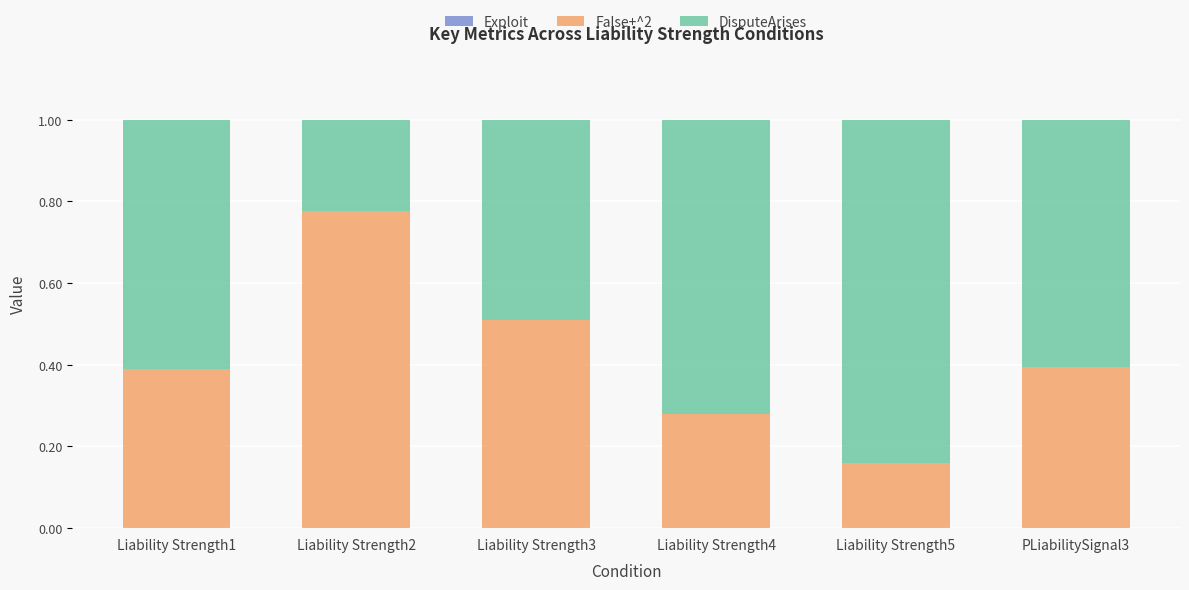

What is the difference between the maximum and minimum values in the False+^2 series?

0.6